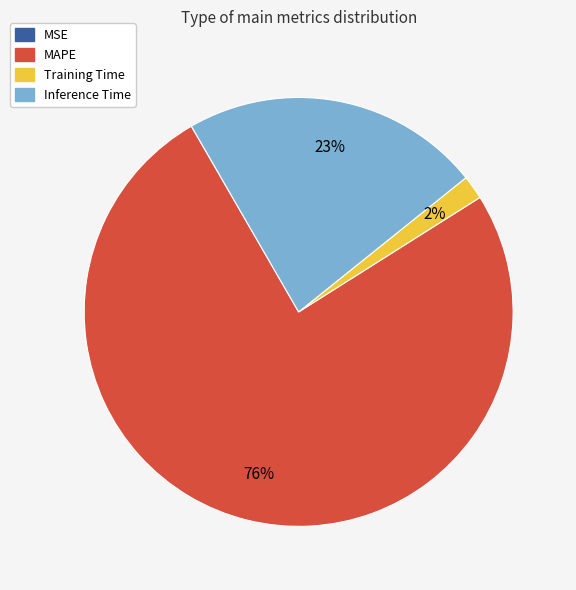

Which category accounts for the majority?

MAPE